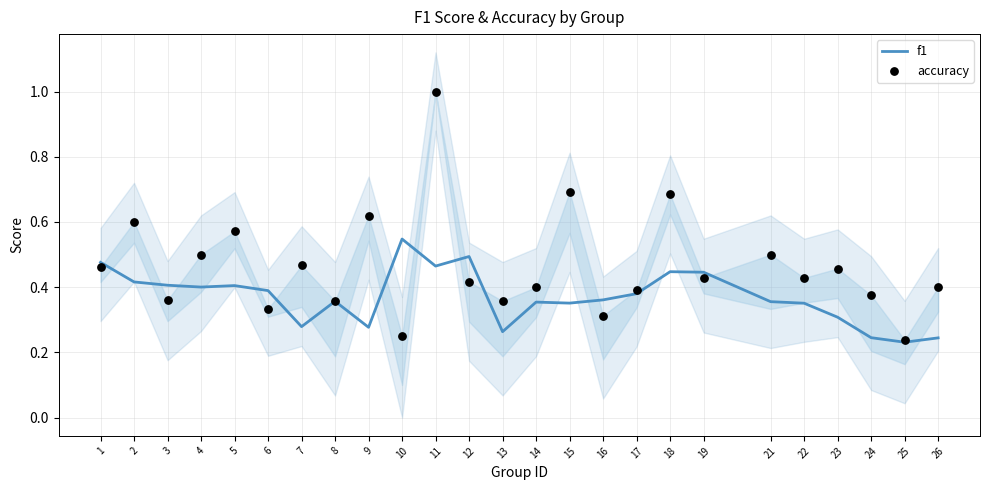

At how many categories does at least one series exceed 0?

25